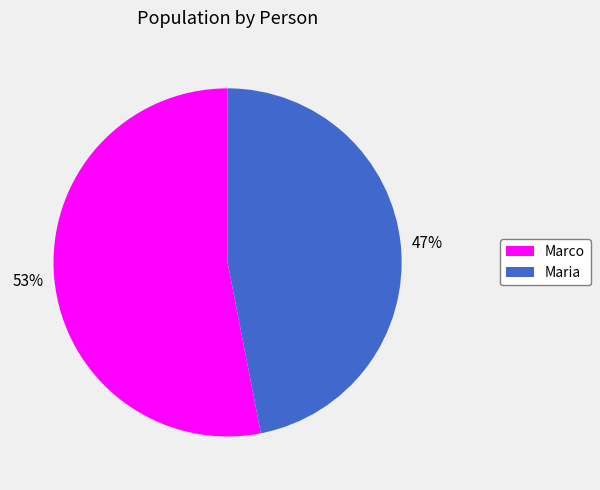

Do Maria and Marco together represent more than half of the pie?

Yes